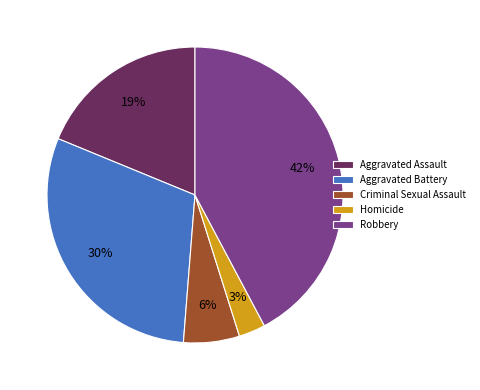

What percentage is the Homicide slice, to the nearest percent?

3%